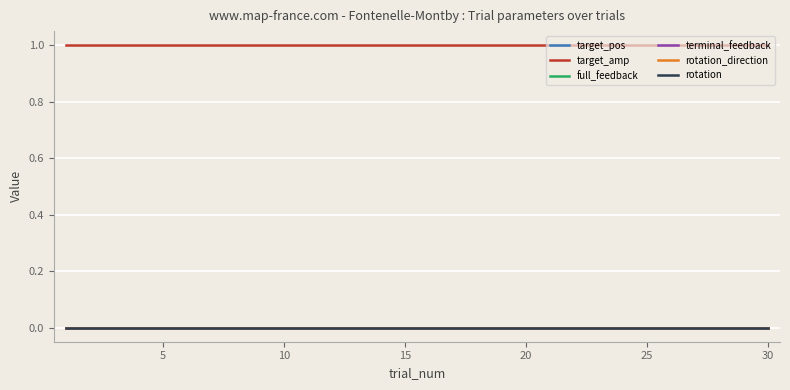

Reading right to left, what are all the values shown in this chart?

target_pos: 0	0	0	0	0	0	0	0	0	0	0	0	0	0	0	0	0	0	0	0	0	0	0	0	0	0	0	0	0	0
target_amp: 1	1	1	1	1	1	1	1	1	1	1	1	1	1	1	1	1	1	1	1	1	1	1	1	1	1	1	1	1	1
full_feedback: 0	0	0	0	0	0	0	0	0	0	0	0	0	0	0	0	0	0	0	0	0	0	0	0	0	0	0	0	0	0
terminal_feedback: 0	0	0	0	0	0	0	0	0	0	0	0	0	0	0	0	0	0	0	0	0	0	0	0	0	0	0	0	0	0
rotation_direction: 0	0	0	0	0	0	0	0	0	0	0	0	0	0	0	0	0	0	0	0	0	0	0	0	0	0	0	0	0	0
rotation: 0	0	0	0	0	0	0	0	0	0	0	0	0	0	0	0	0	0	0	0	0	0	0	0	0	0	0	0	0	0